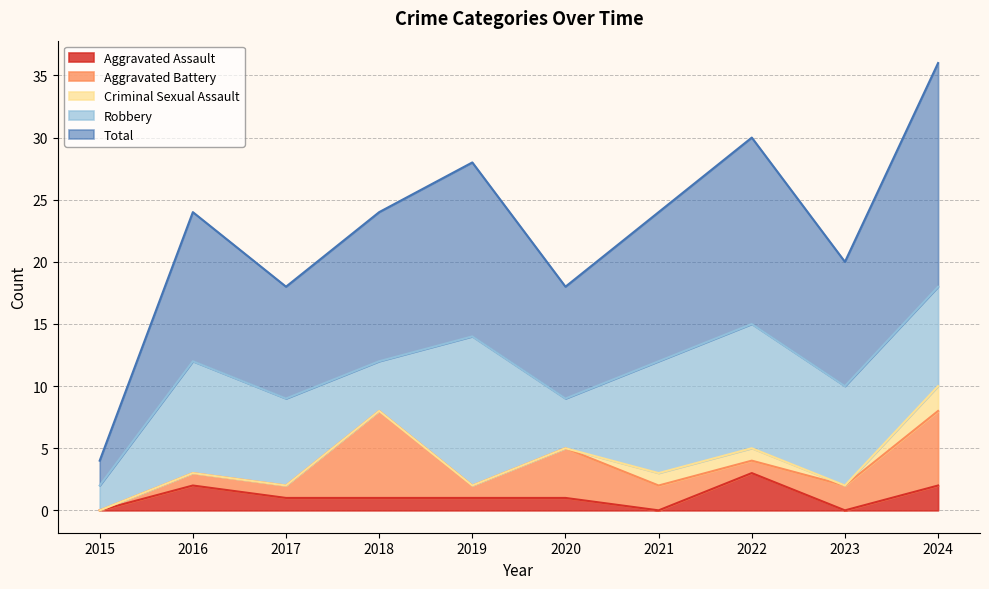

Reading right to left, what are all the values shown in this chart?

Aggravated Assault: 2	0	3	0	1	1	1	1	2	0
Aggravated Battery: 6	2	1	2	4	1	7	1	1	0
Criminal Sexual Assault: 2	0	1	1	0	0	0	0	0	0
Robbery: 8	8	10	9	4	12	4	7	9	2
Total: 18	10	15	12	9	14	12	9	12	2